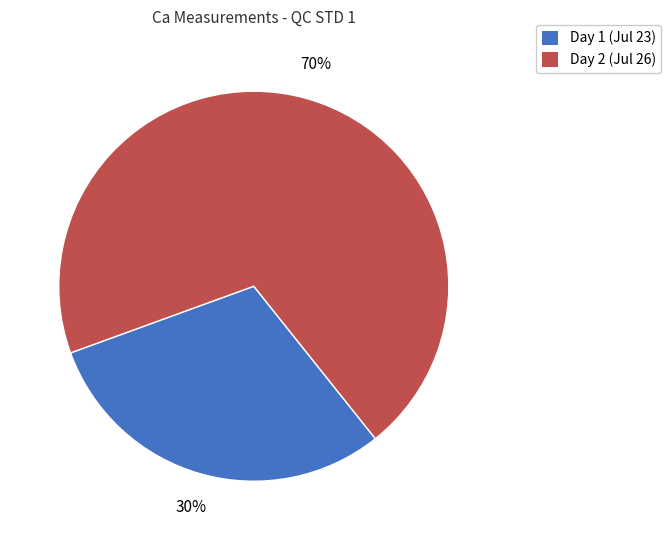

Which slice is the smallest?

Day 1 (Jul 23)